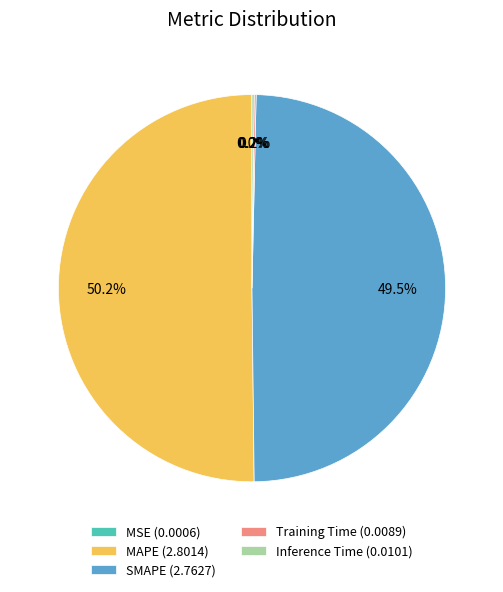

To the nearest percent, what is the difference between the largest and smallest slice percentages?

50%